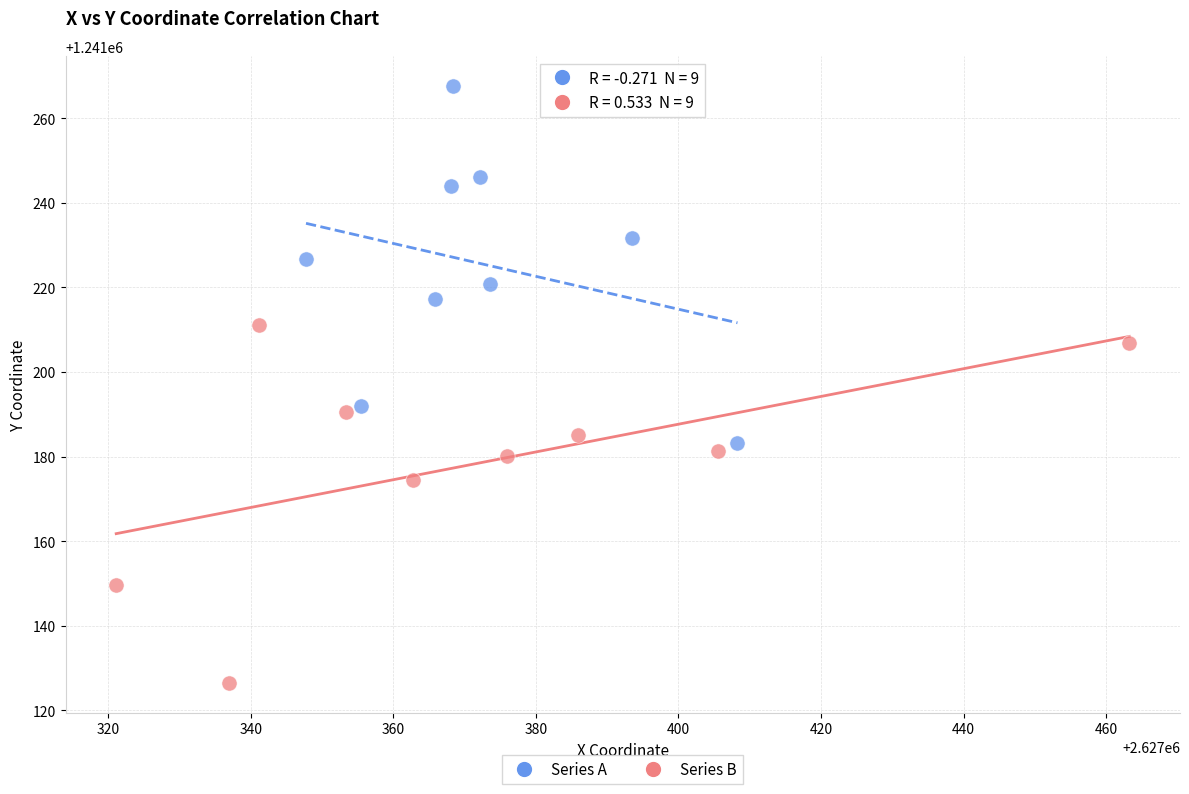

What are all the series names shown in the legend?

Series A, Series B